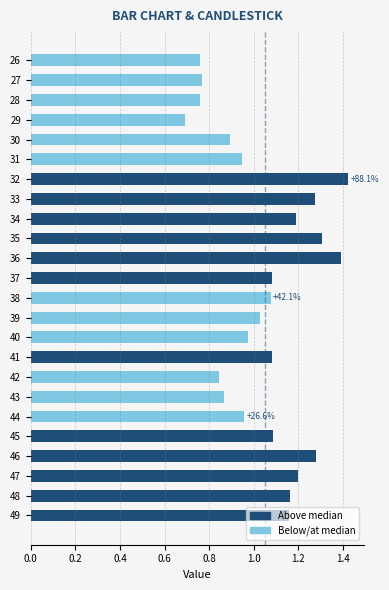

What is the sum of all values?

25.2